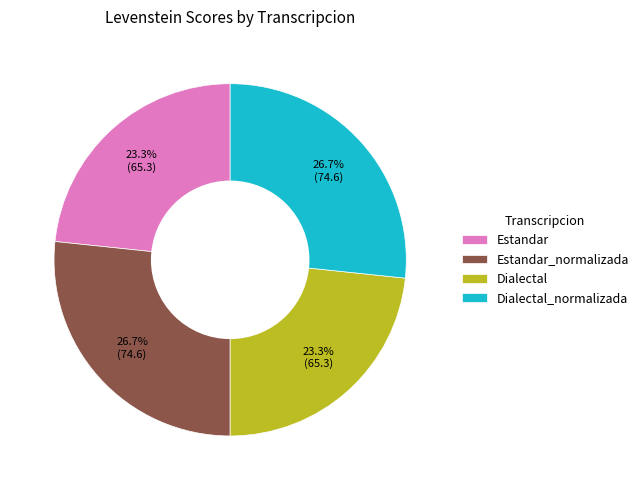

How many segments does this pie chart have?

4